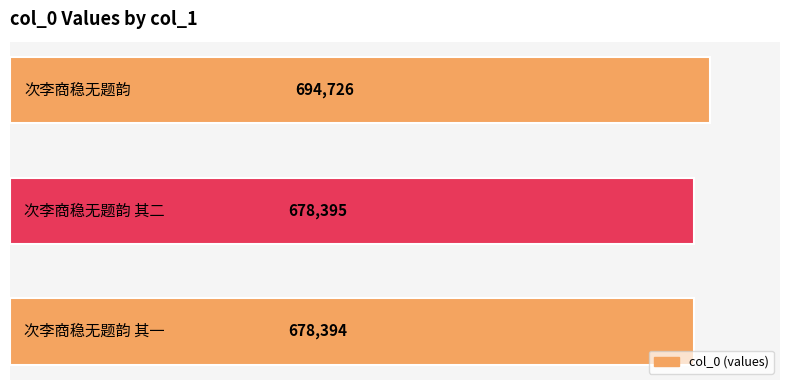

What is the average value?

683838